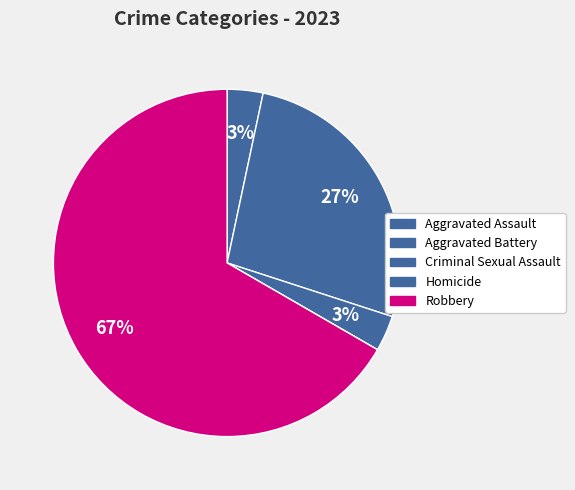

The Aggravated Battery slice represents 27% of the pie. True or false?

True